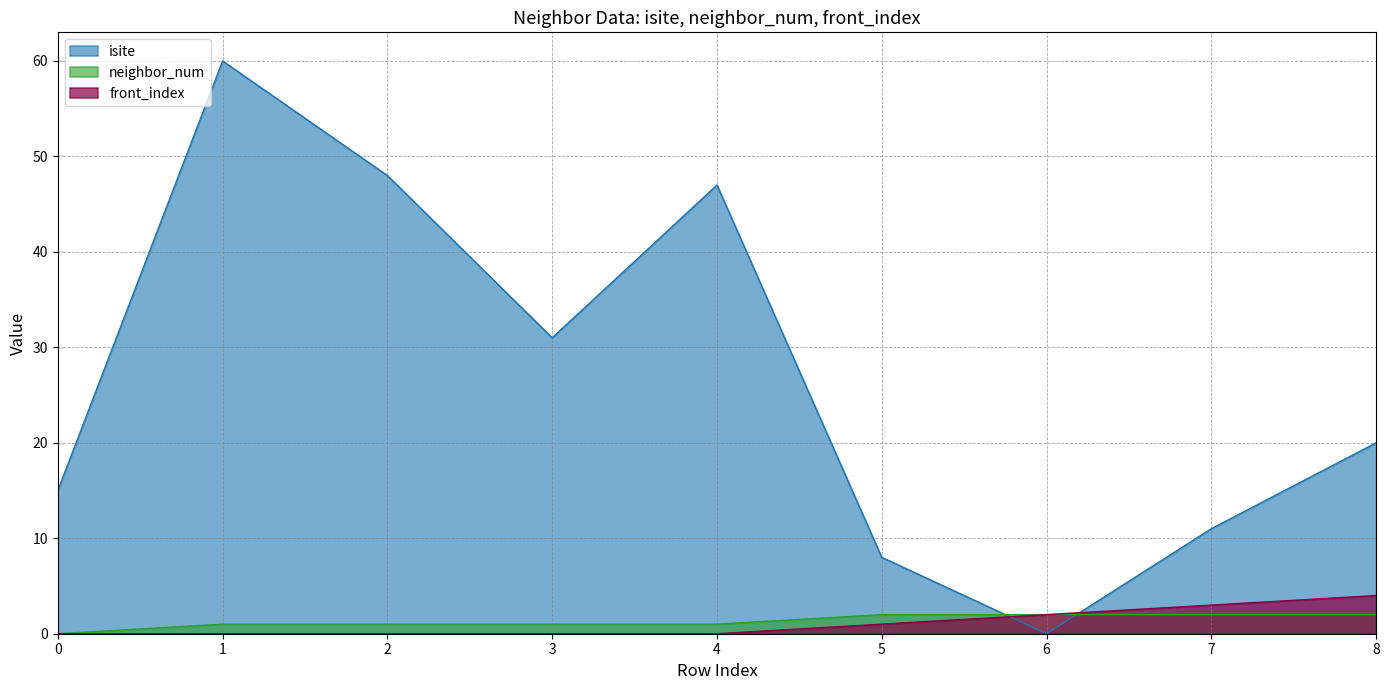

Reading right to left, list all the values displayed in this chart.

isite: 8=20	7=11	6=0	5=8	4=47	3=31	2=48	1=60	0=15
neighbor_num: 8=2	7=2	6=2	5=2	4=1	3=1	2=1	1=1	0=0
front_index: 8=4	7=3	6=2	5=1	4=0	3=0	2=0	1=0	0=0